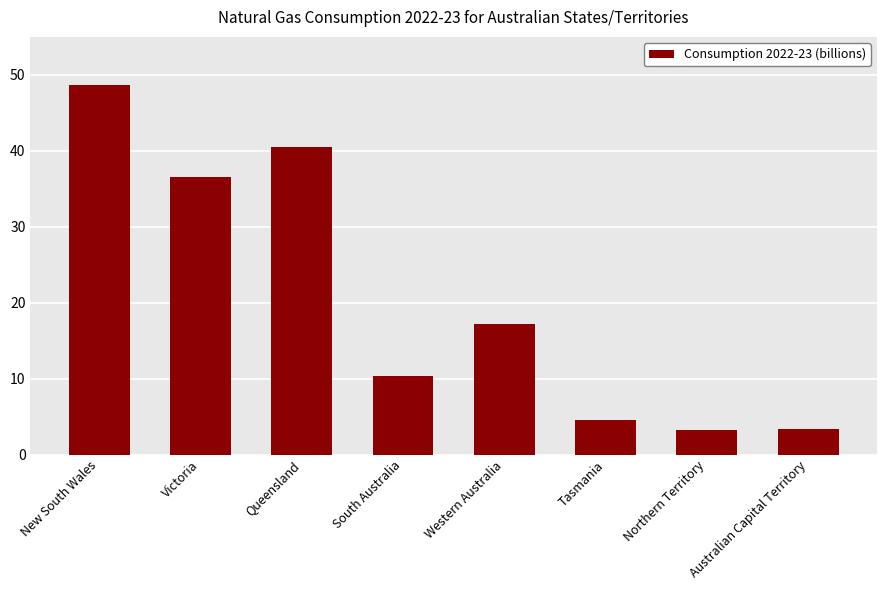

The value at Northern Territory is 3.3. True or false?

True